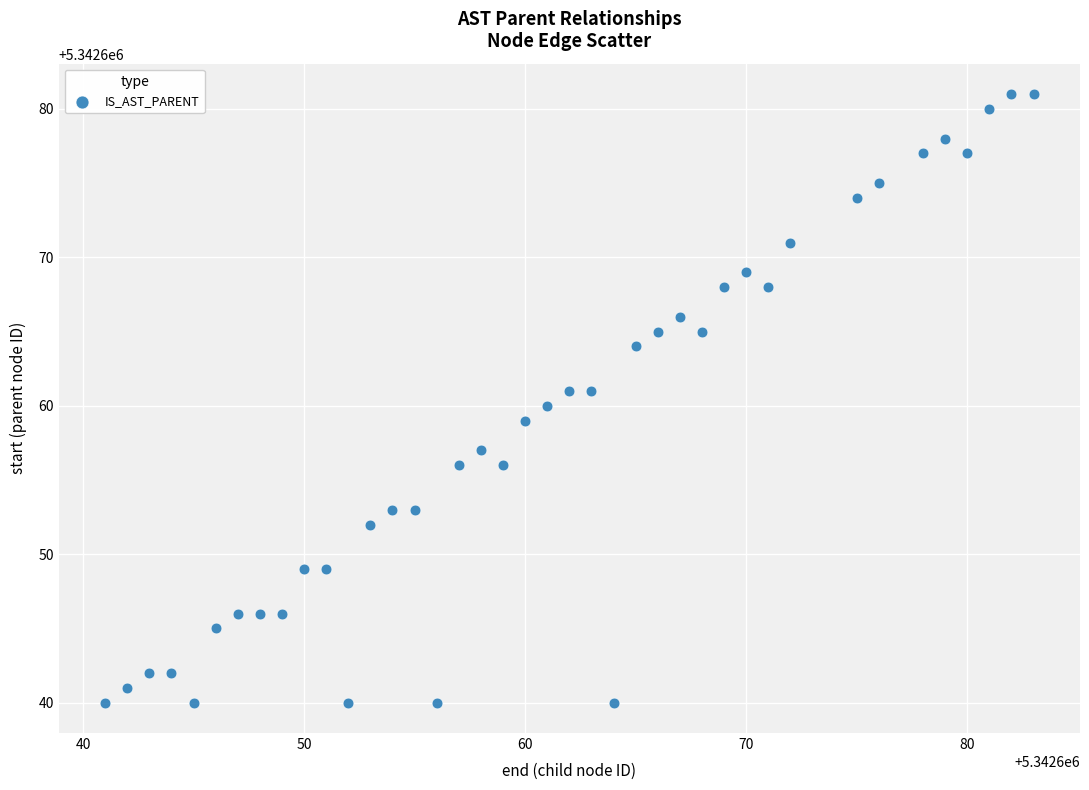

What is the range of Y values (max minus min)?

41